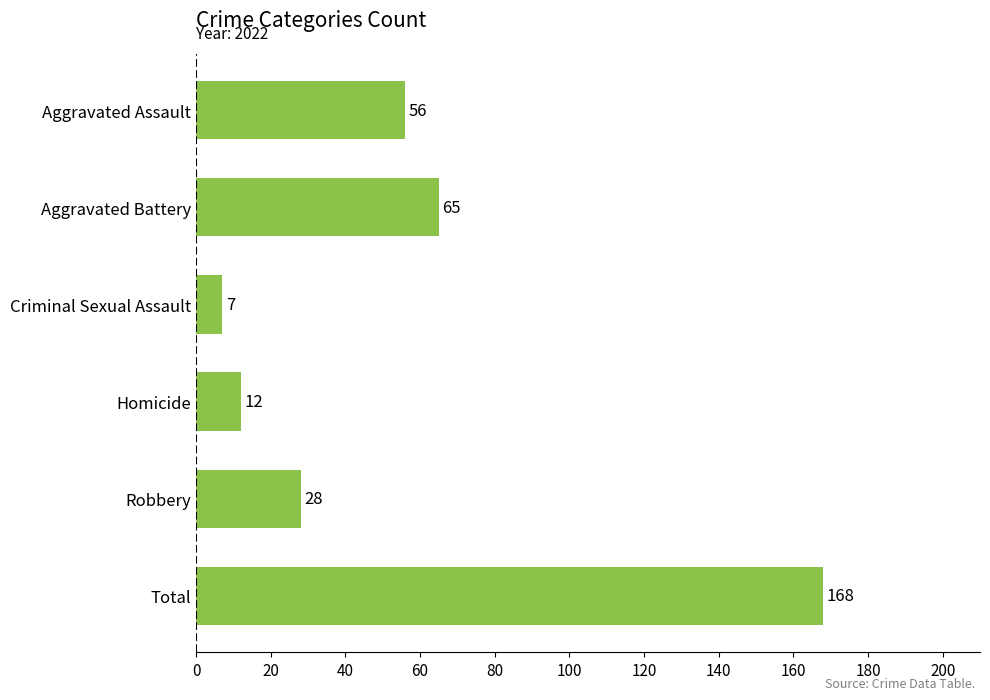

Are the bars horizontal?

Yes